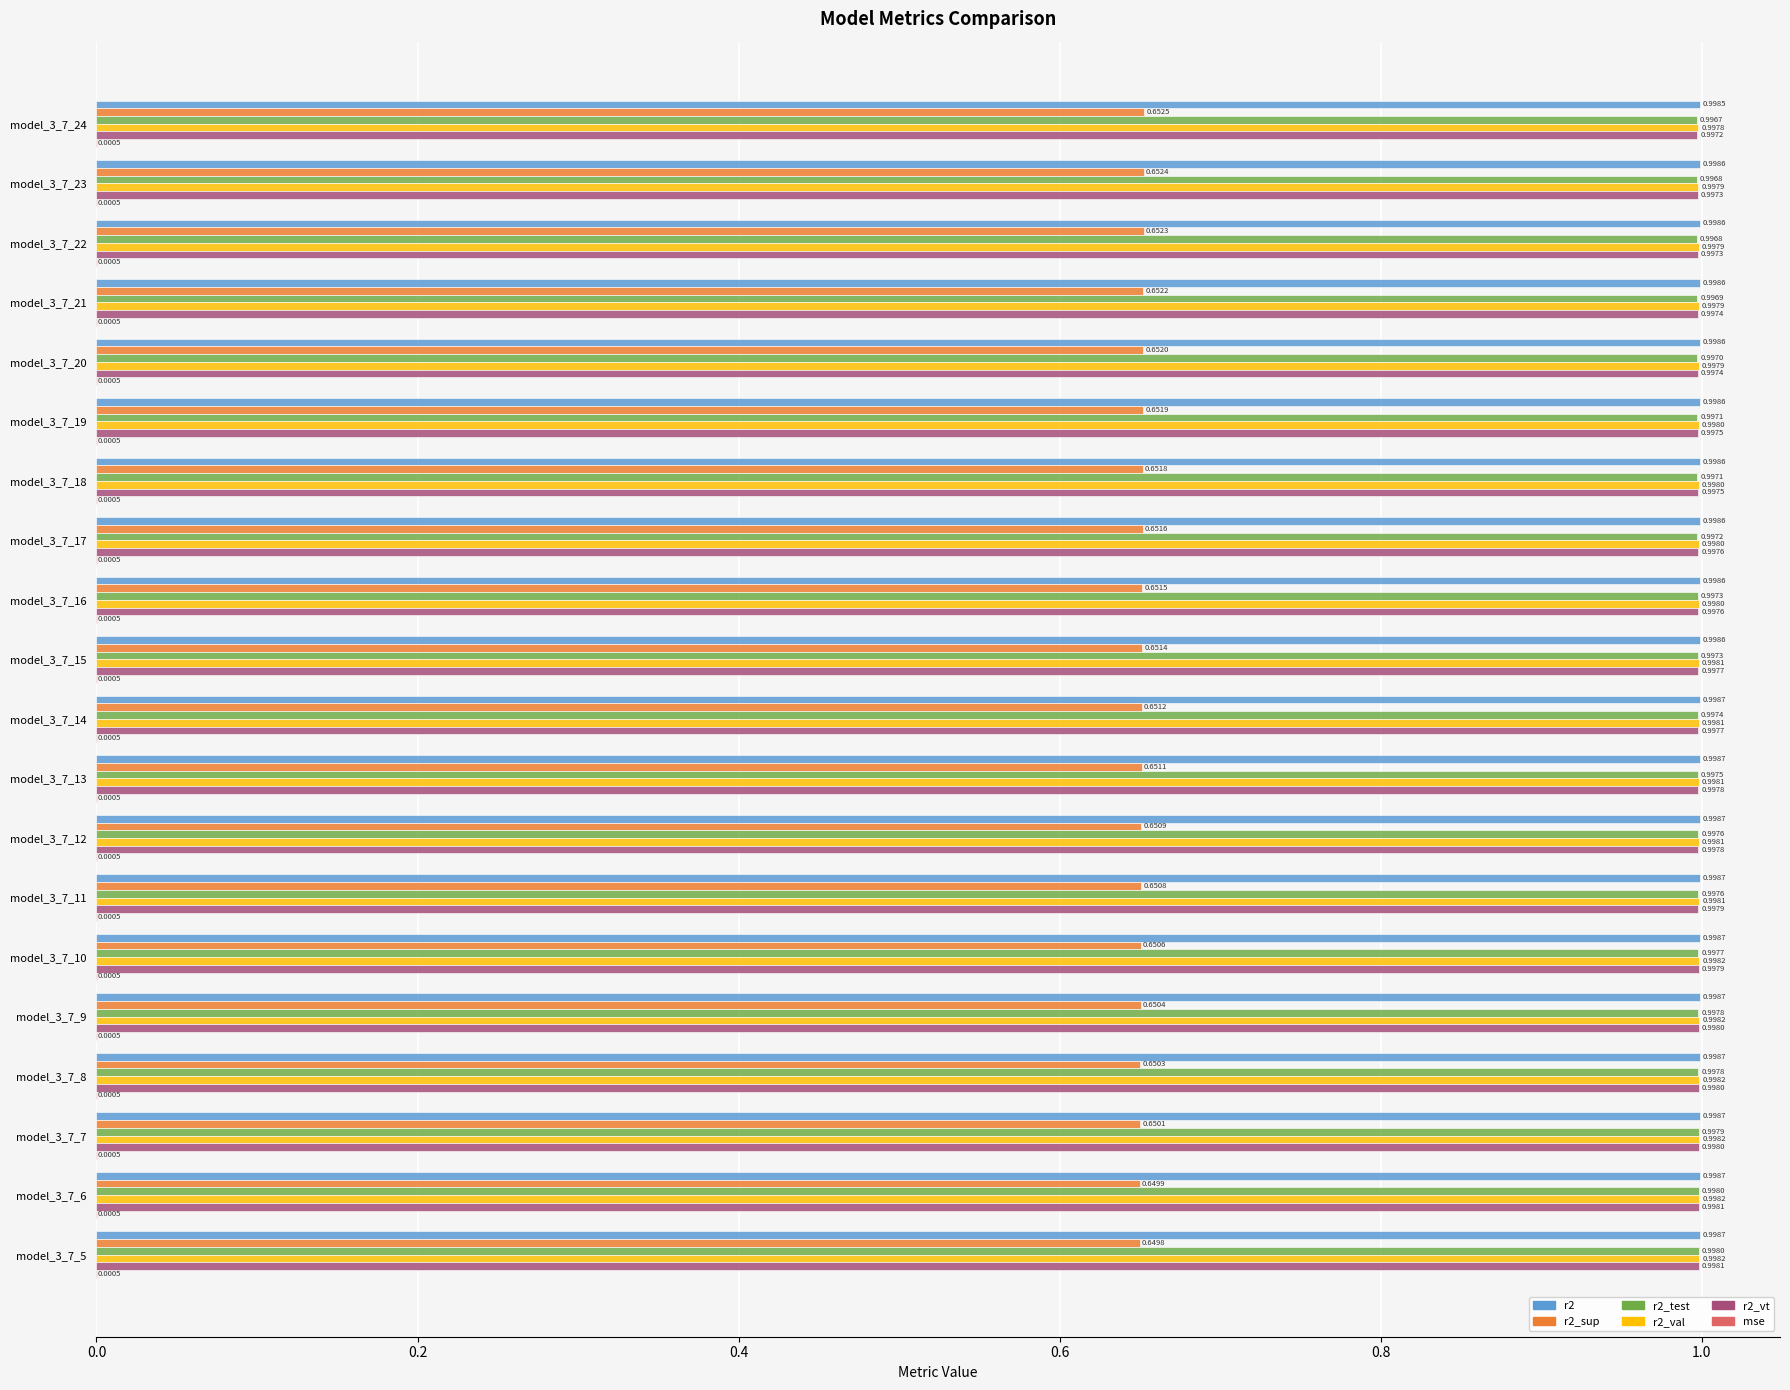

Which series has the largest total across all categories?

r2